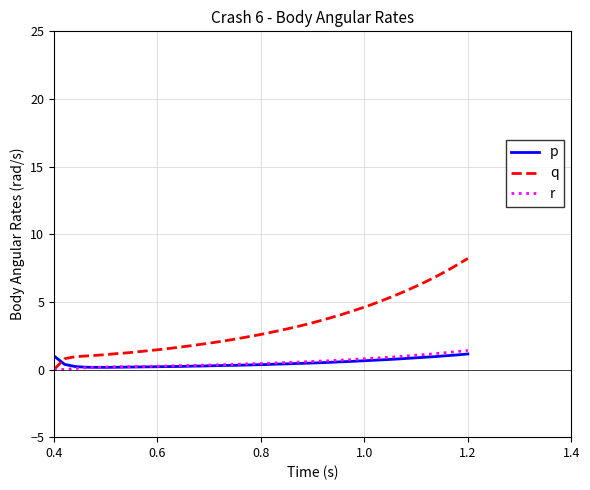

How many lines are shown in the chart?

3